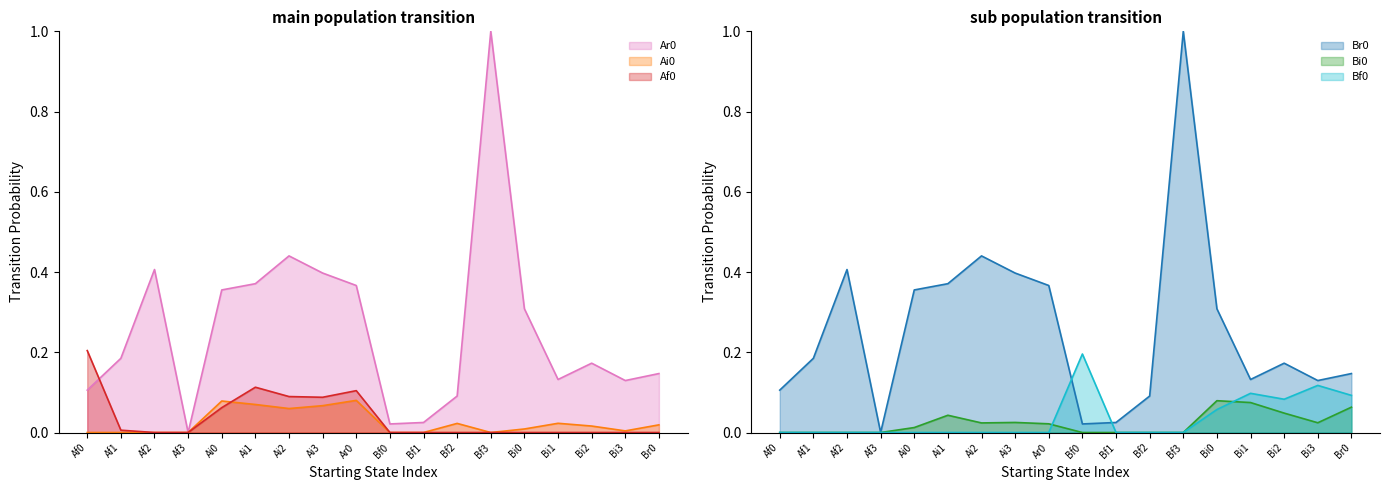

Reading left to right, what are all the values shown in this chart?

Ar0: 0.1	0.2	0.4	0.0	0.4	0.4	0.4	0.4	0.4	0.0	0.0	0.1	1.0	0.3	0.1	0.2	0.1	0.1
Br0: 0.1	0.2	0.4	0.0	0.4	0.4	0.4	0.4	0.4	0.0	0.0	0.1	1.0	0.3	0.1	0.2	0.1	0.1
Ai0: 0.0	0.0	0.0	0.0	0.1	0.1	0.1	0.1	0.1	0.0	0.0	0.0	0.0	0.0	0.0	0.0	0.0	0.0
Bi0: 0.0	0.0	0.0	0.0	0.0	0.0	0.0	0.0	0.0	0.0	0.0	0.0	0.0	0.1	0.1	0.0	0.0	0.1
Af0: 0.2	0.0	0.0	0.0	0.1	0.1	0.1	0.1	0.1	0.0	0.0	0.0	0.0	0.0	0.0	0.0	0.0	0.0
Bf0: 0.0	0.0	0.0	0.0	0.0	0.0	0.0	0.0	0.0	0.2	0.0	0.0	0.0	0.1	0.1	0.1	0.1	0.1